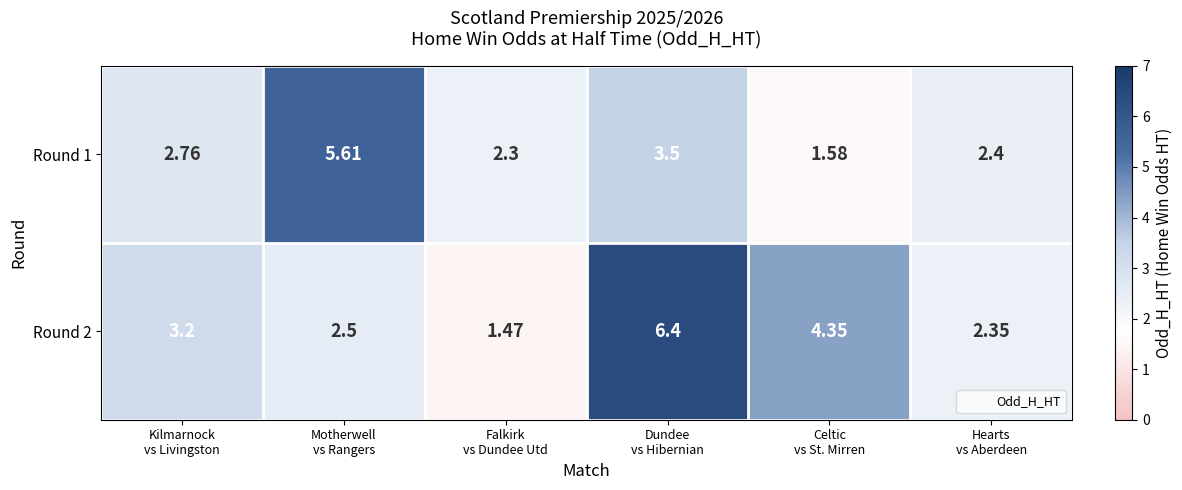

How many categories are shown in the chart?

6